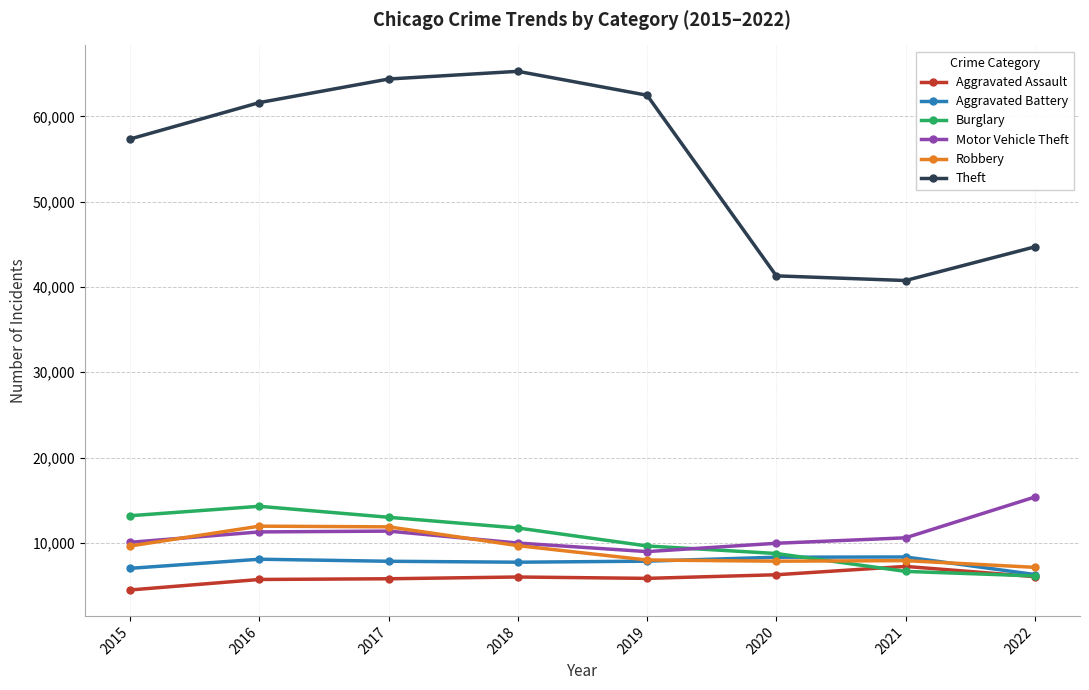

What is the highest value of the Aggravated Battery series?

8348